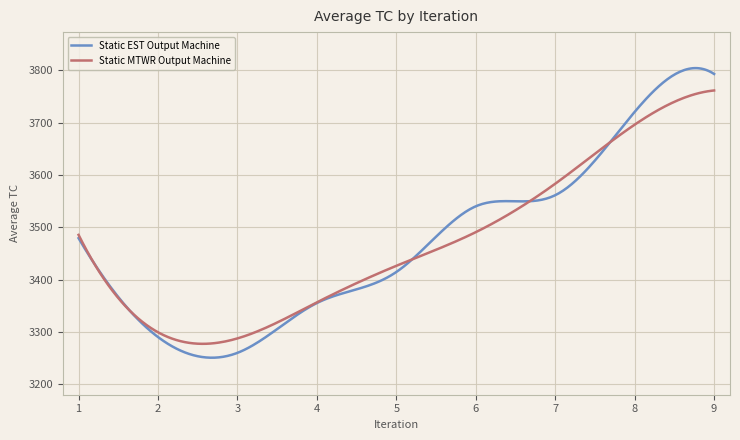

List the series in order of their peak value, highest first.

Static EST Output Machine, Static MTWR Output Machine